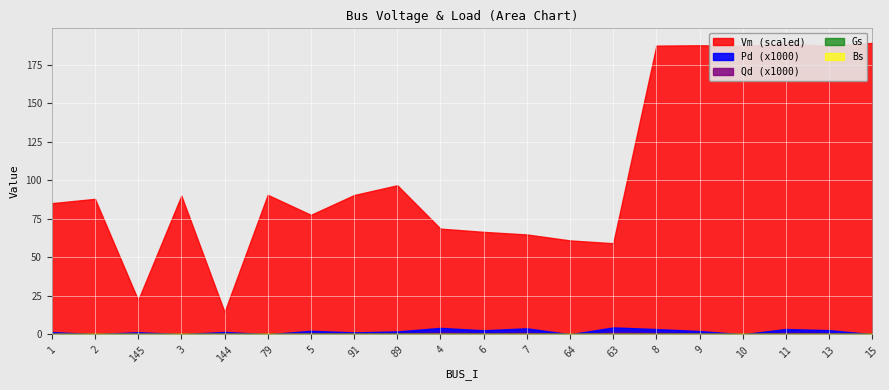

How many lines are shown in the chart?

5